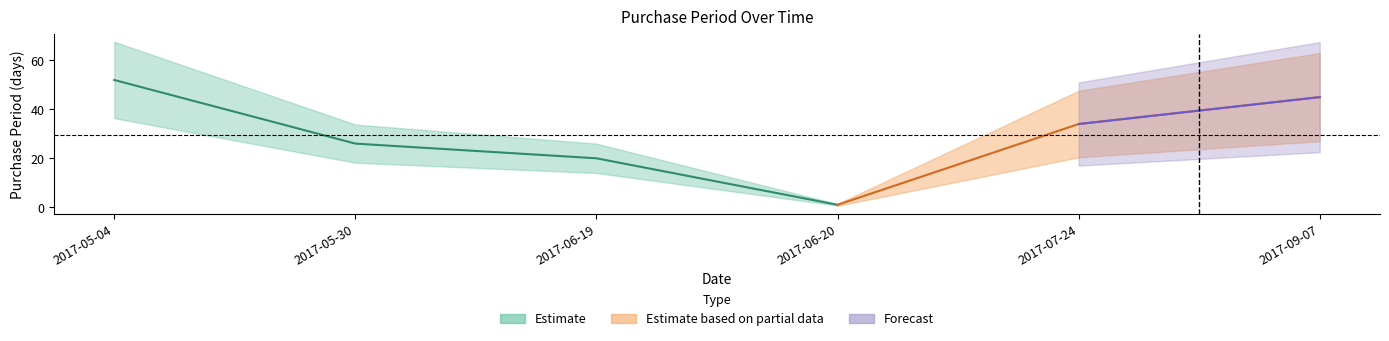

What position from the right is 2017-05-30?

5